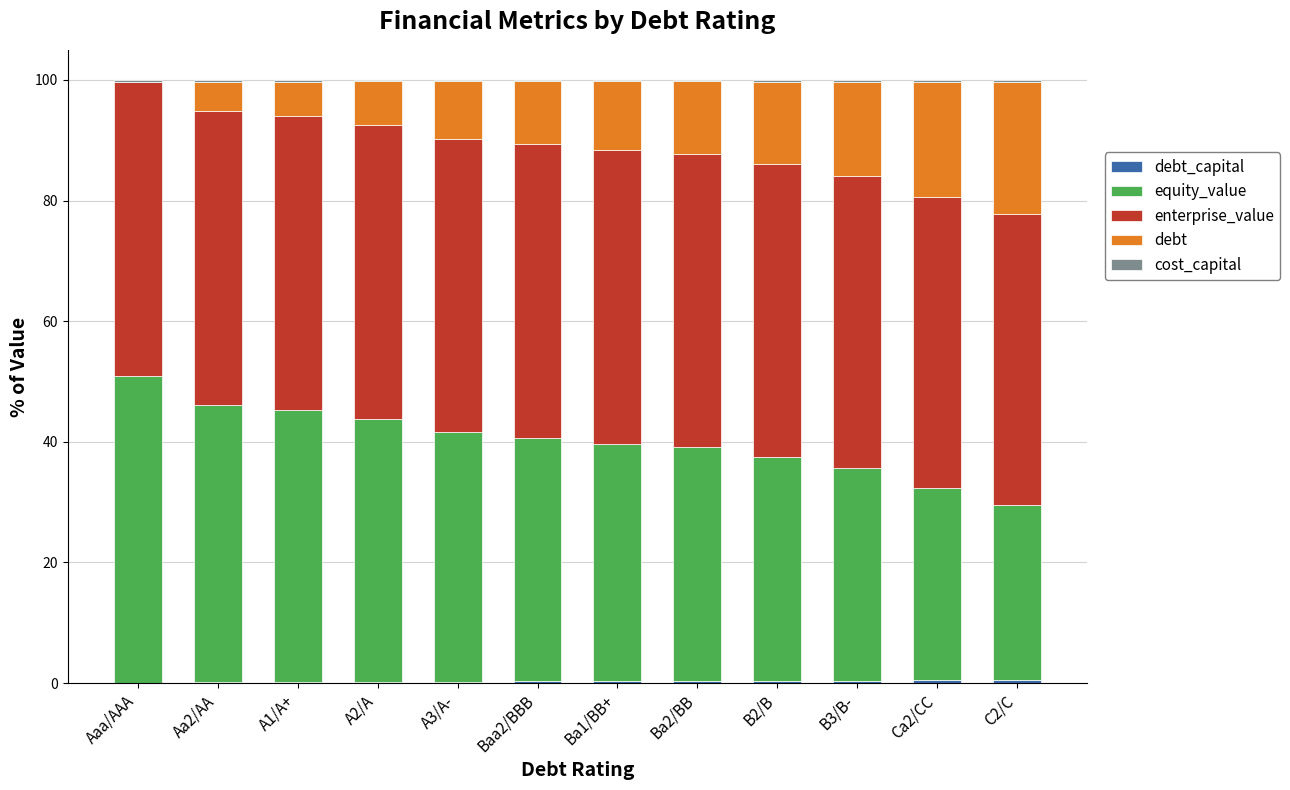

How many data points does each series have?

12